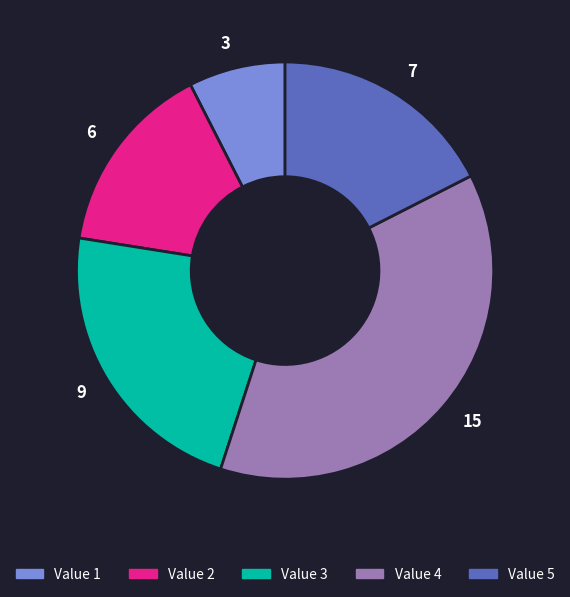

What is the smallest slice in the pie chart?

3